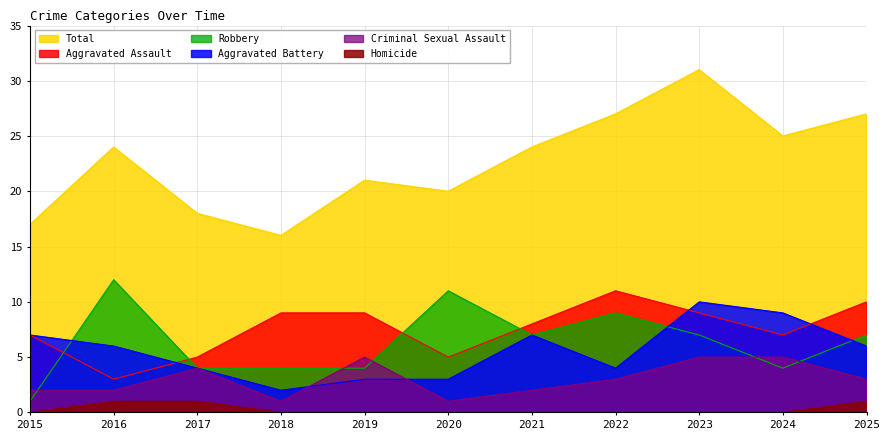

What is the average value of the Aggravated Assault series?

8